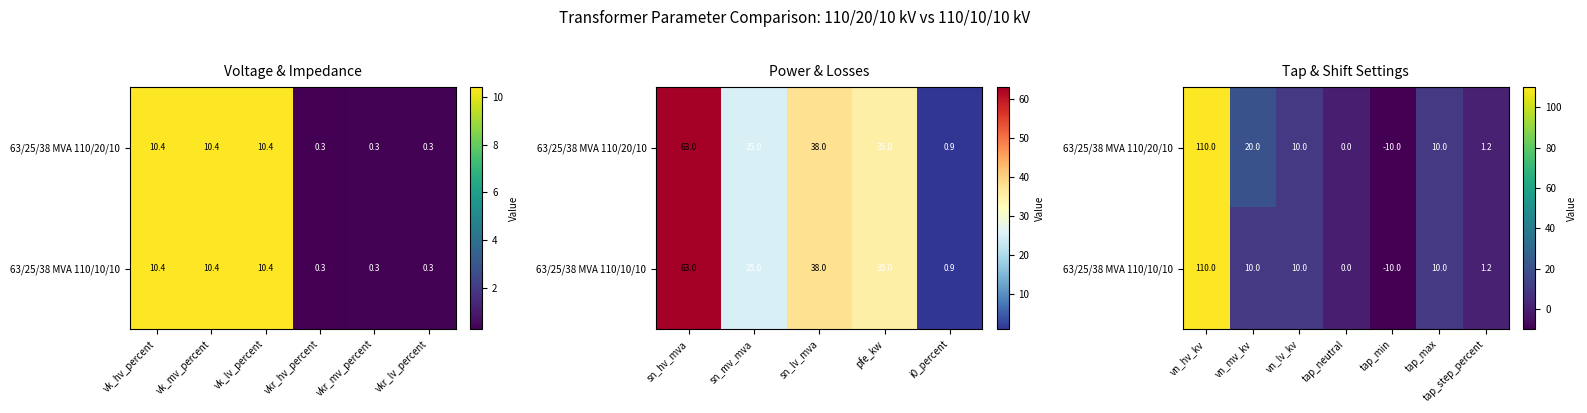

Which has a higher value, vk_hv_percent or vkr_hv_percent?

vk_hv_percent